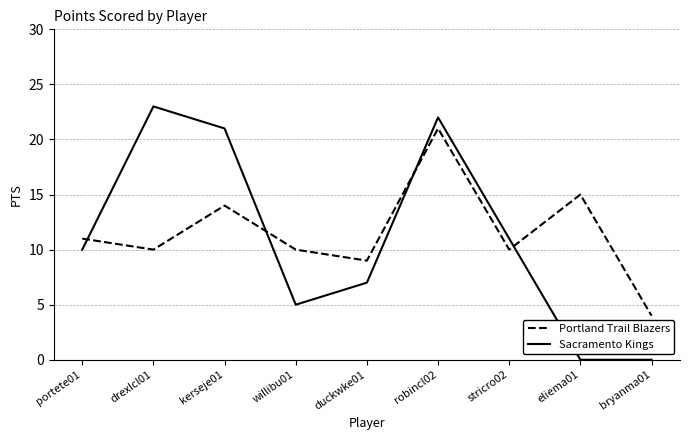

After their last crossing, which series has the higher values: Sacramento Kings or Portland Trail Blazers?

Portland Trail Blazers